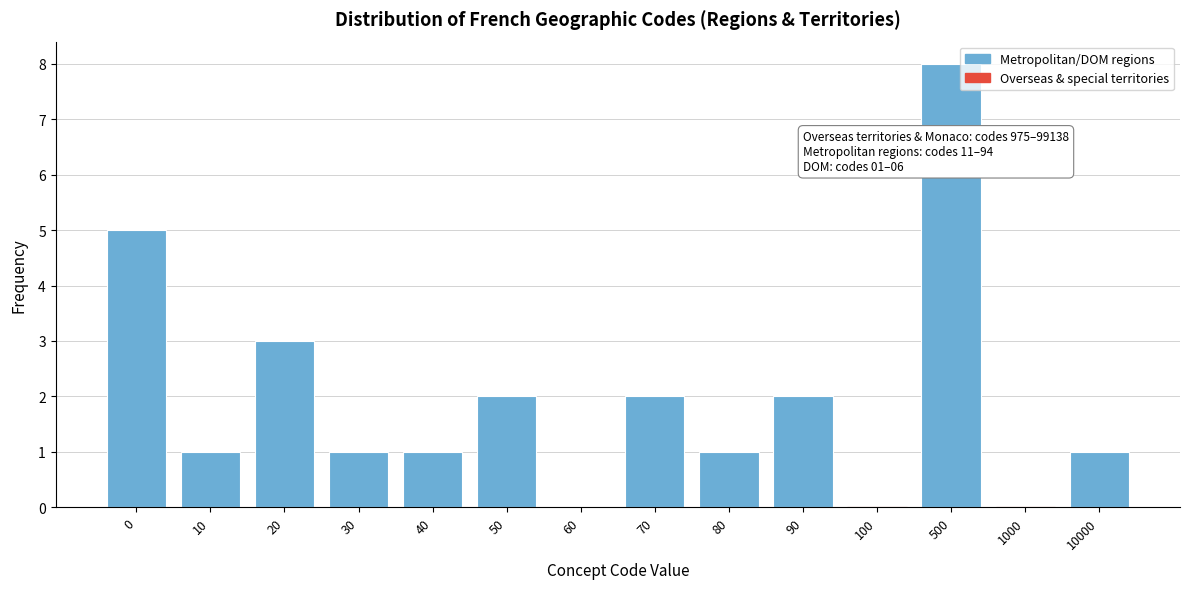

Reading left to right, list all the values displayed in this chart.

0=5	10=1	20=3	30=1	40=1	50=2	60=0	70=2	80=1	90=2	100=0	500=8	1000=0	10000=1